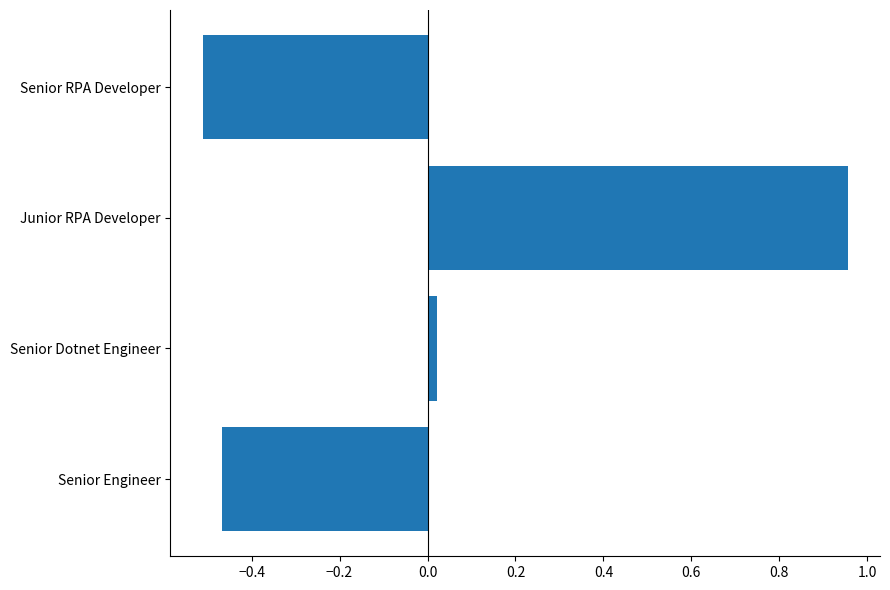

At which label is the value closest to 0?

Senior Dotnet Engineer